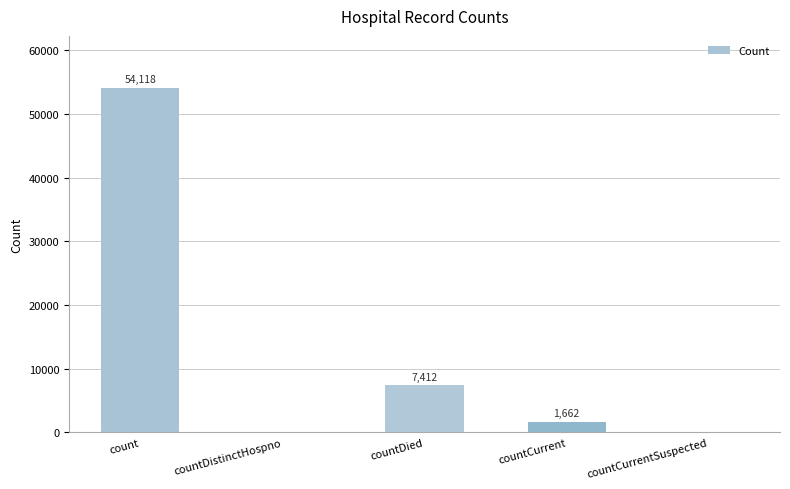

Is it true that the value at count is 54118?

True